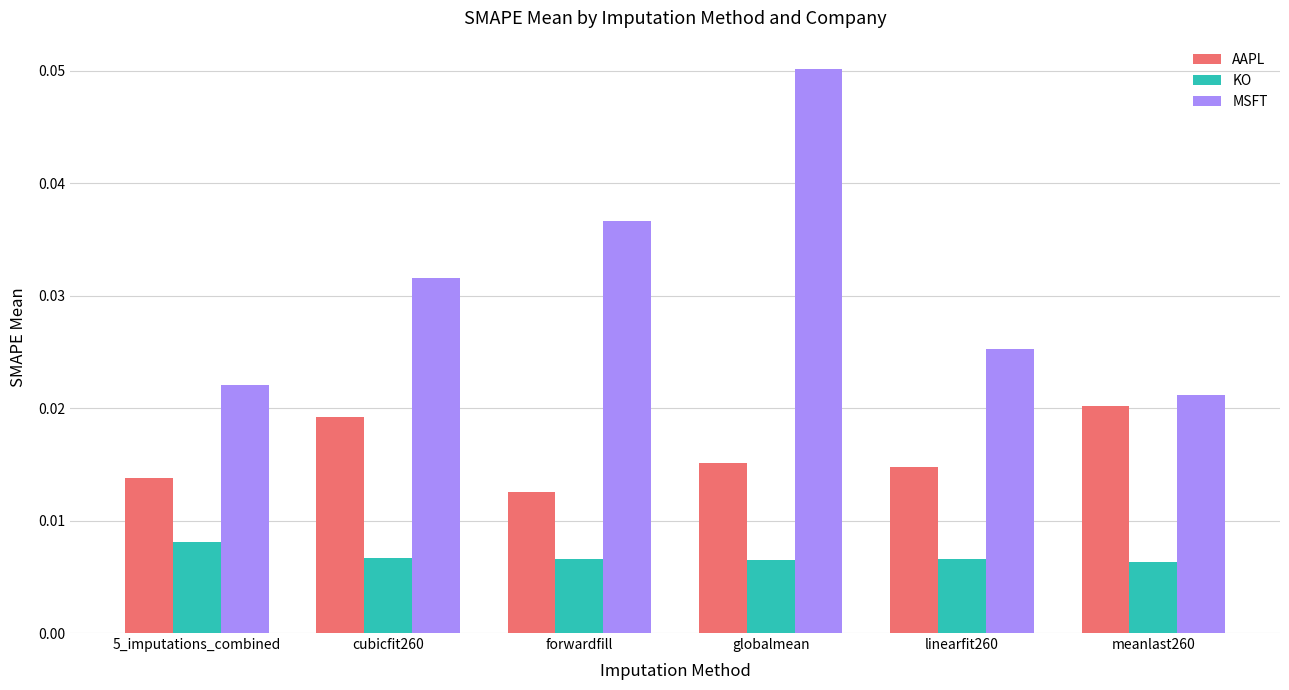

How many categories are shown in the chart?

6